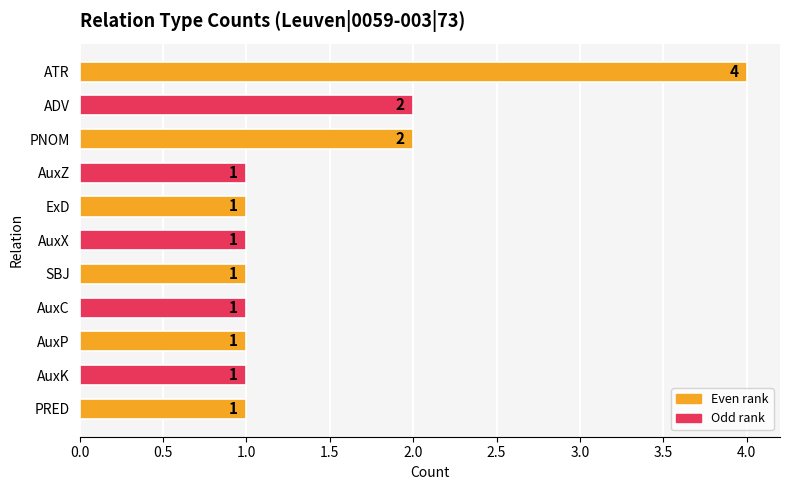

Count the values in the range 1 to 2.

10